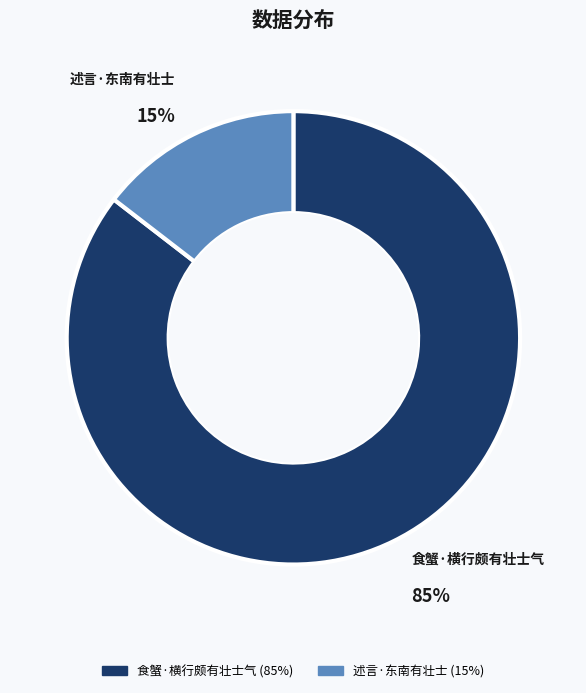

What is the largest slice in the pie chart?

食蟹·横行颇有壮士气